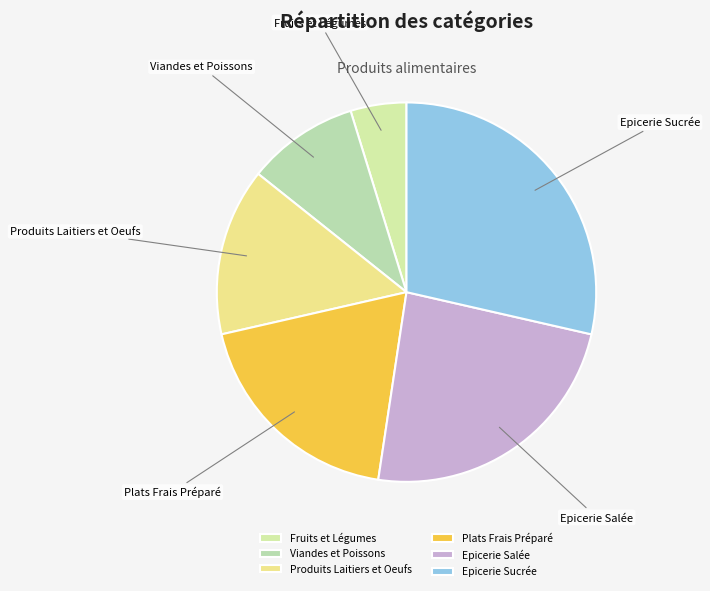

Approximately how many times larger is the value at Plats Frais Préparé compared to Fruits et Légumes?

4.0